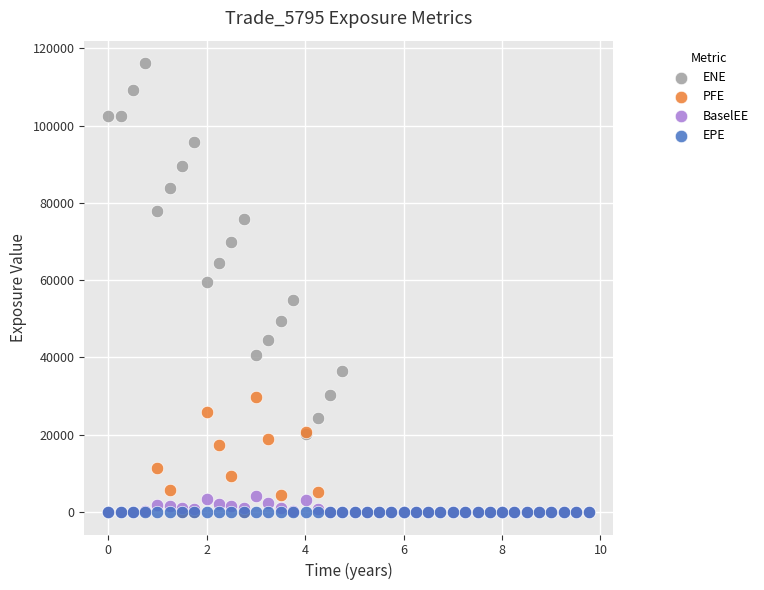

What are all the series names shown in the legend?

ENE, PFE, BaselEE, EPE